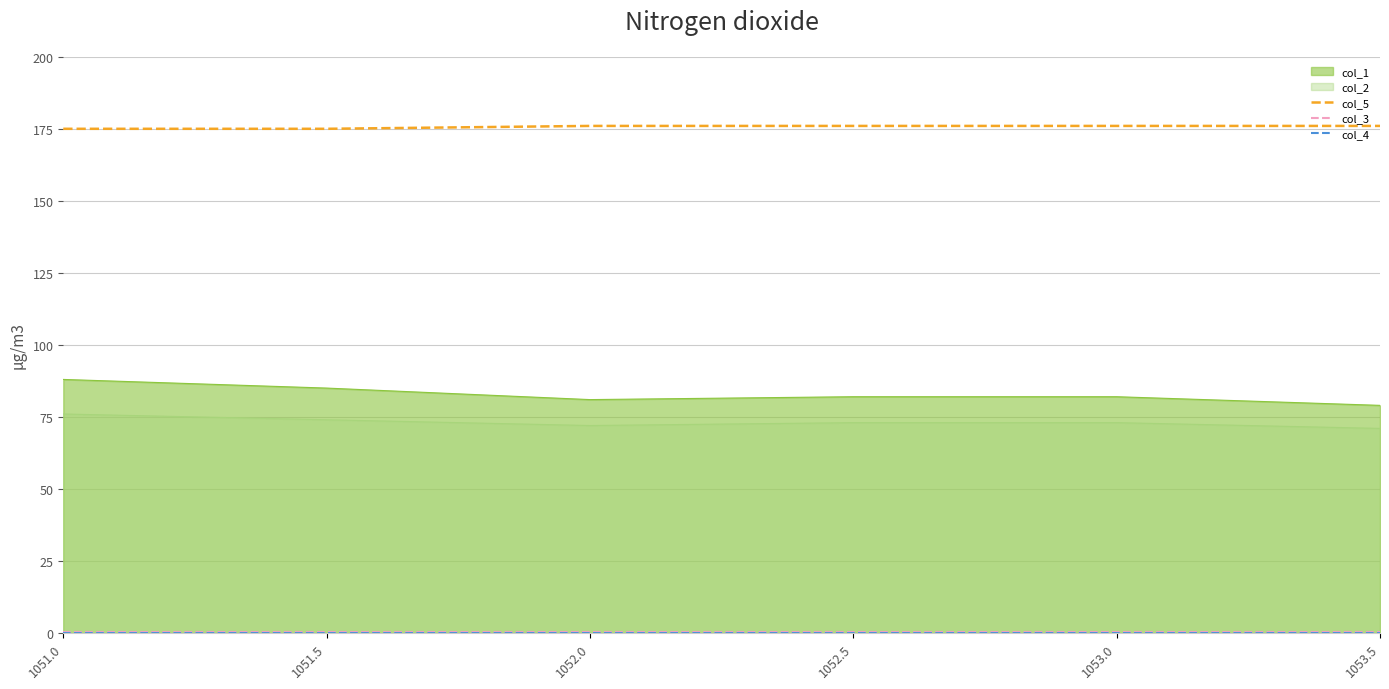

True or false: col_2 and col_5 intersect in this chart.

False